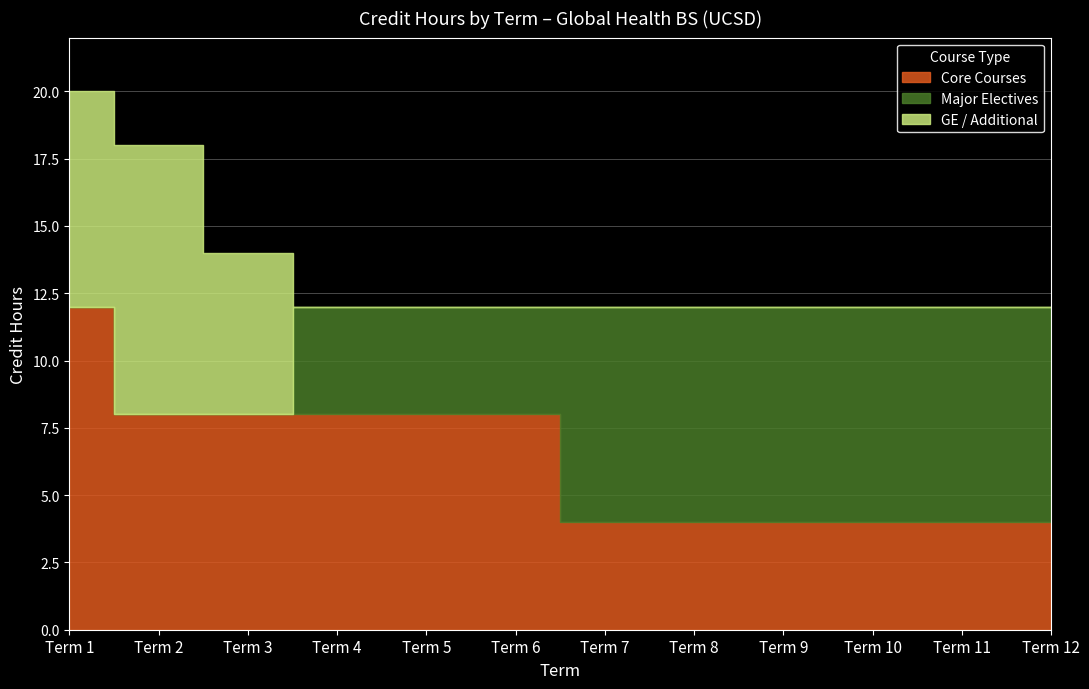

At which category does the chart reach its peak across all series?

Term 1